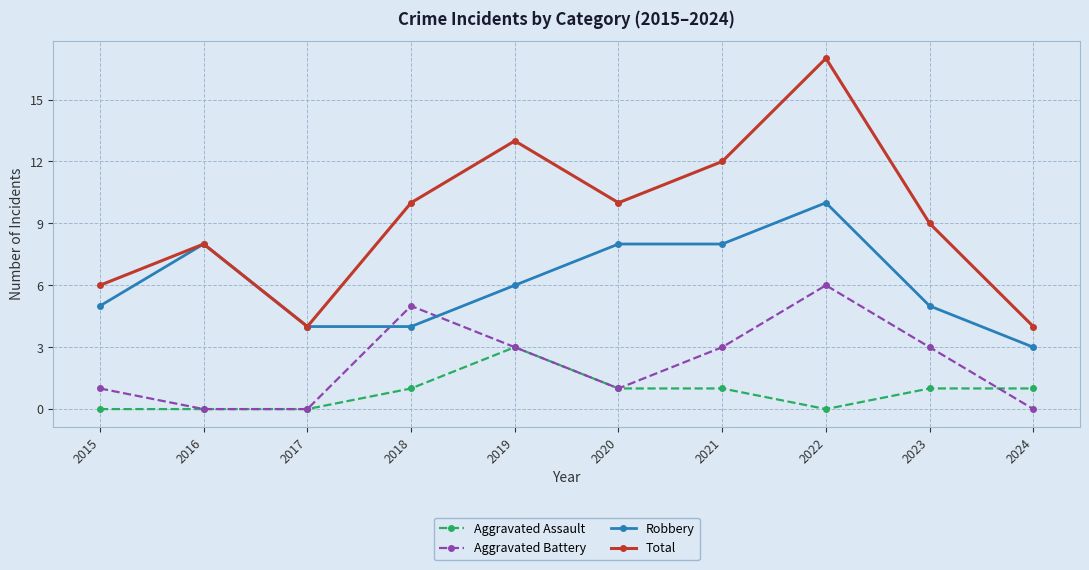

True or false: Total has a value of 12 at 2021.

True